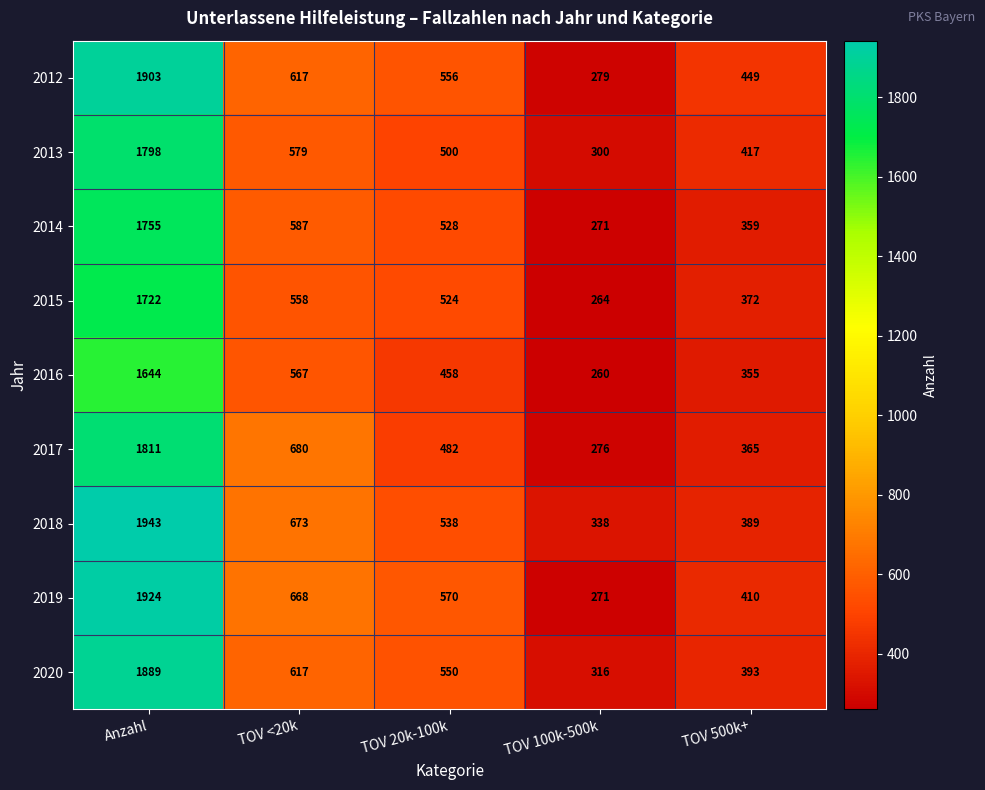

Rank the series by their maximum value, from highest to lowest.

2018, 2019, 2012, 2020, 2017, 2013, 2014, 2015, 2016